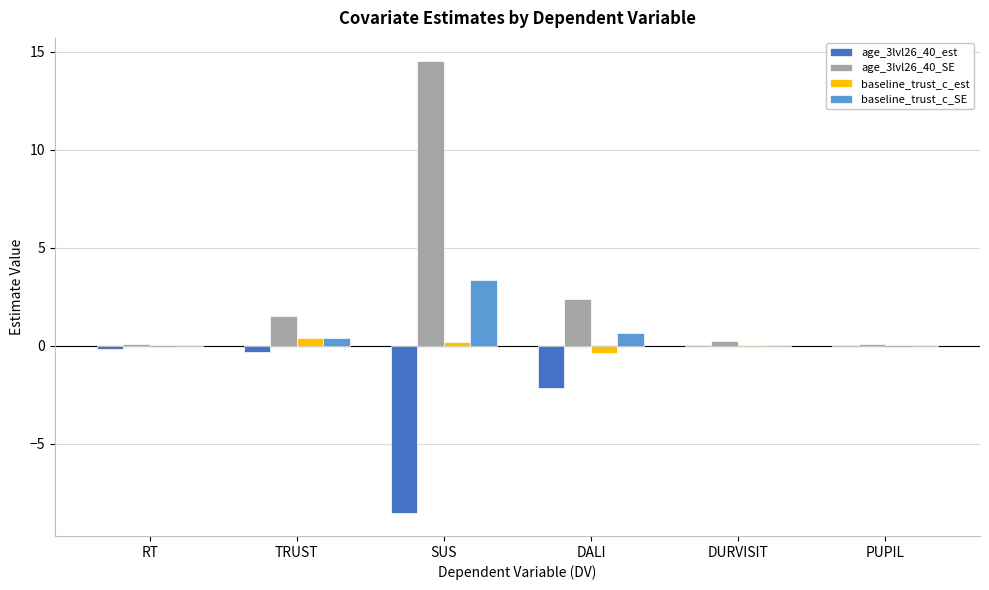

What is the maximum value for baseline_trust_c_SE?

3.3